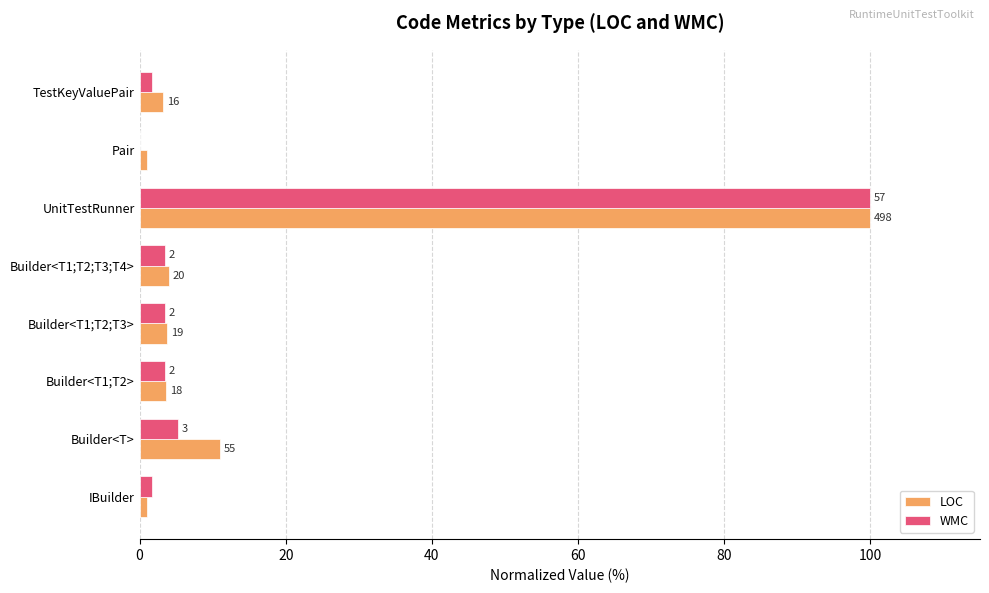

What are all the series names shown in the legend?

LOC, WMC